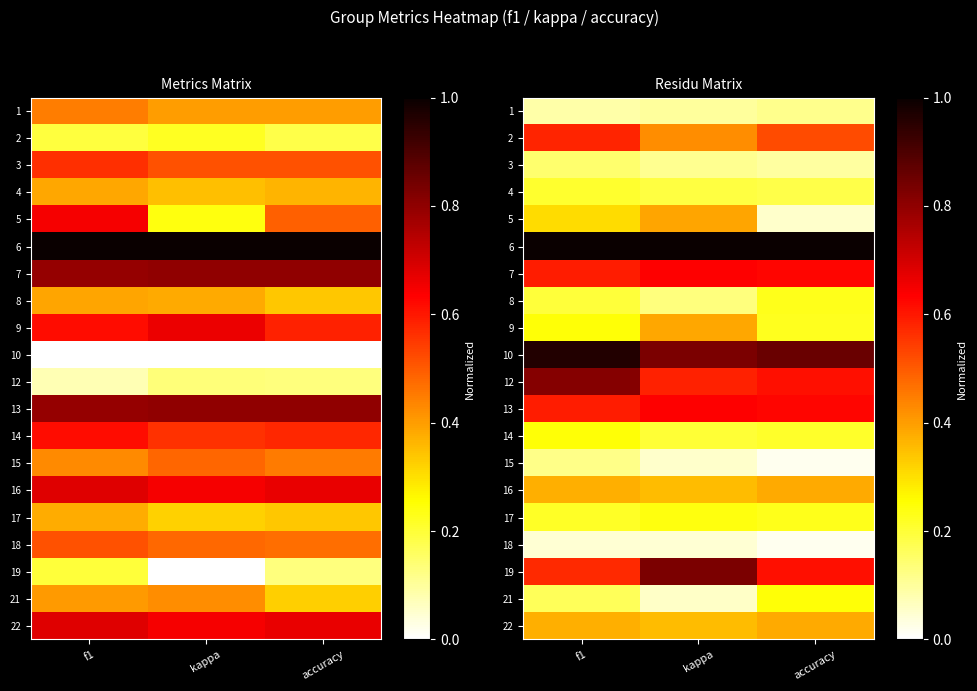

What is the difference between the highest and lowest values at kappa?

1.0